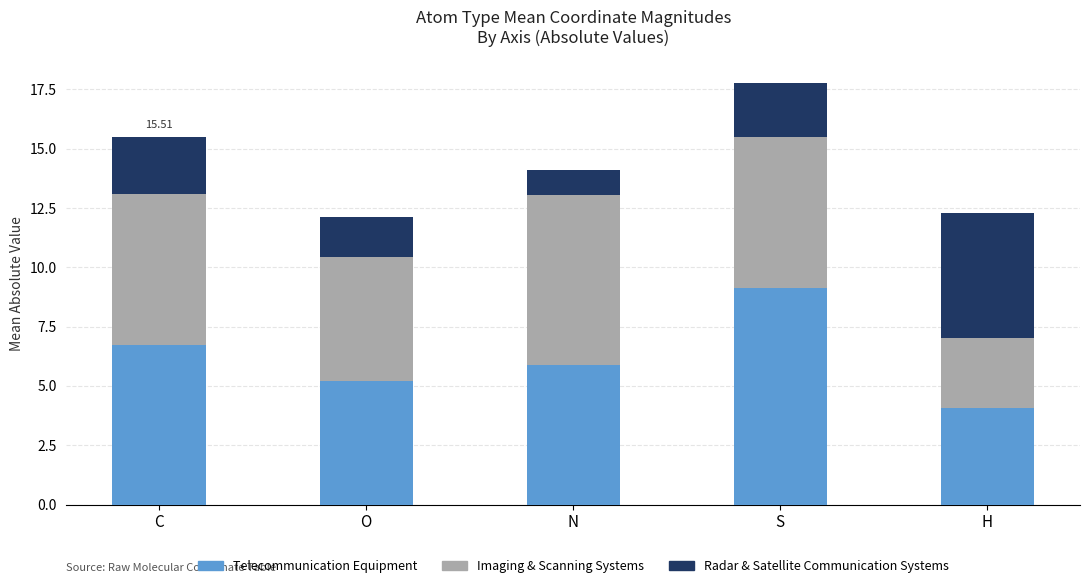

Which category has the highest value in the Telecommunication Equipment series?

S